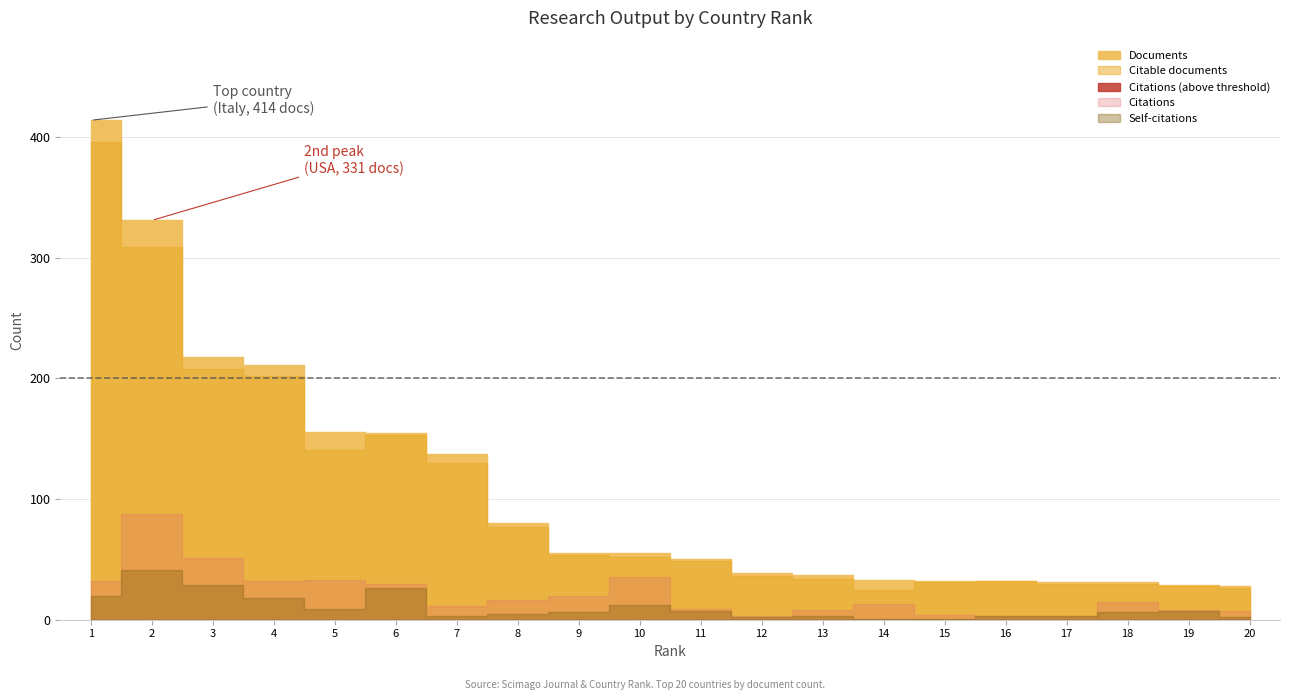

Between 6 and 3, which is larger?

3